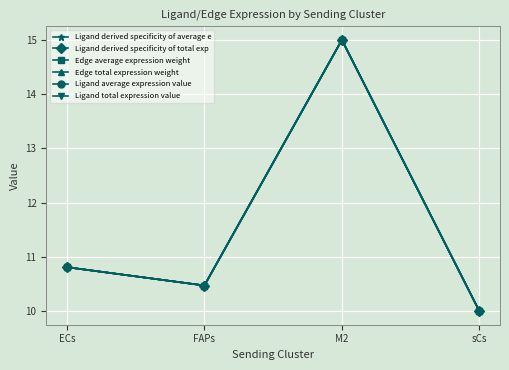

The value of Edge total expression weight at ECs is 10.8. True or false?

True